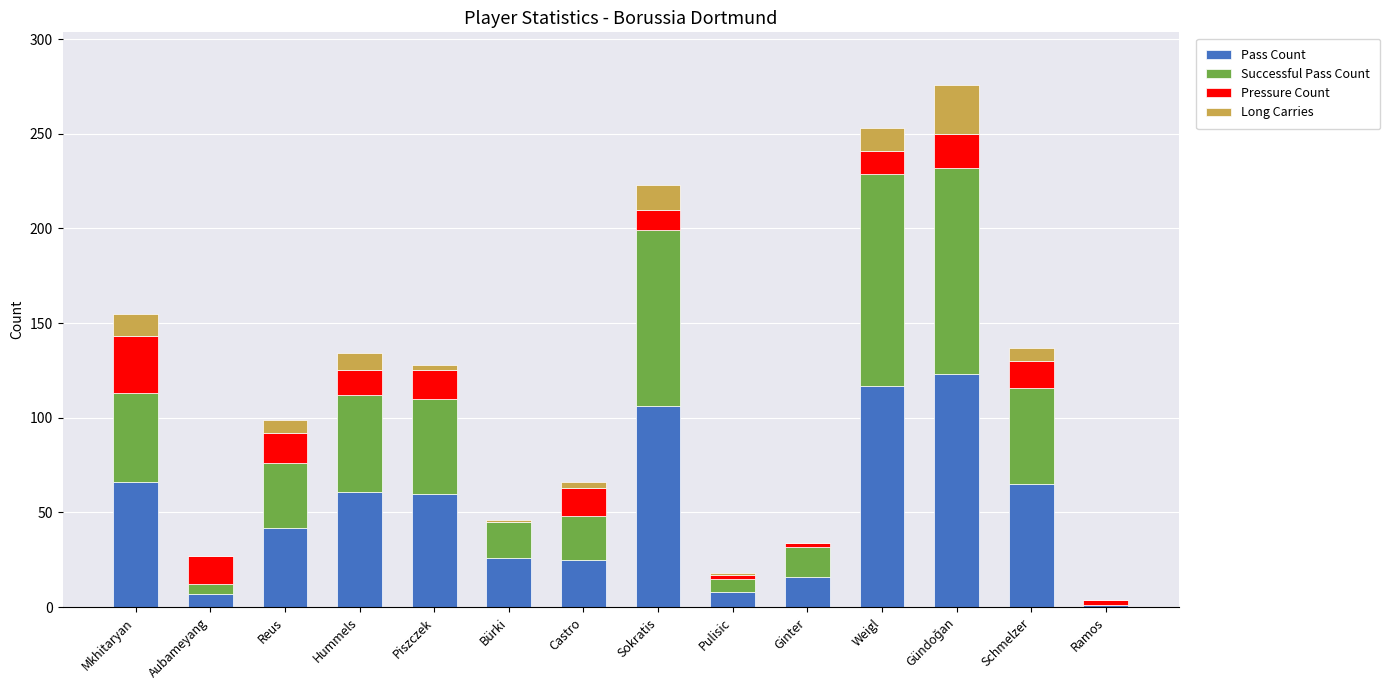

What are all the series names shown in the legend?

Pass Count, Successful Pass Count, Pressure Count, Long Carries